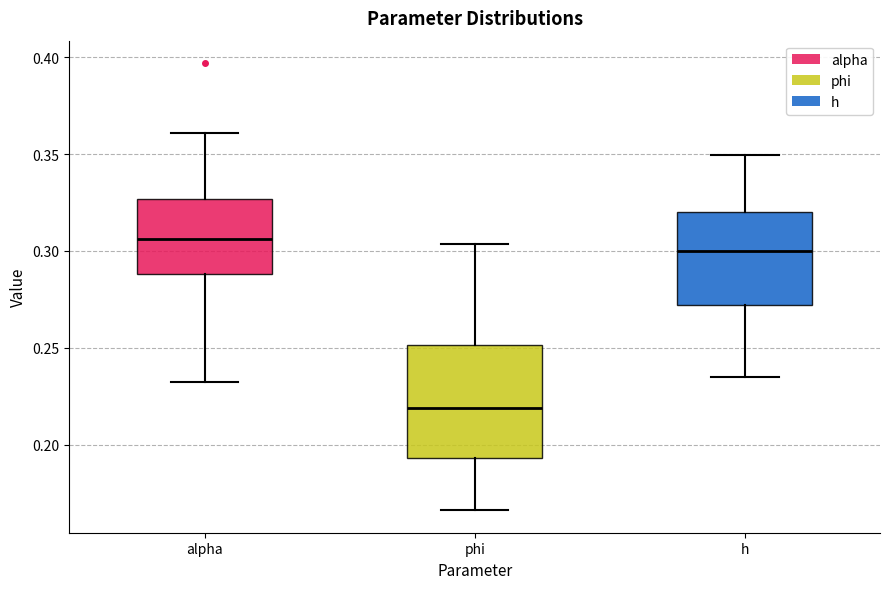

Which box's median line is the highest?

alpha